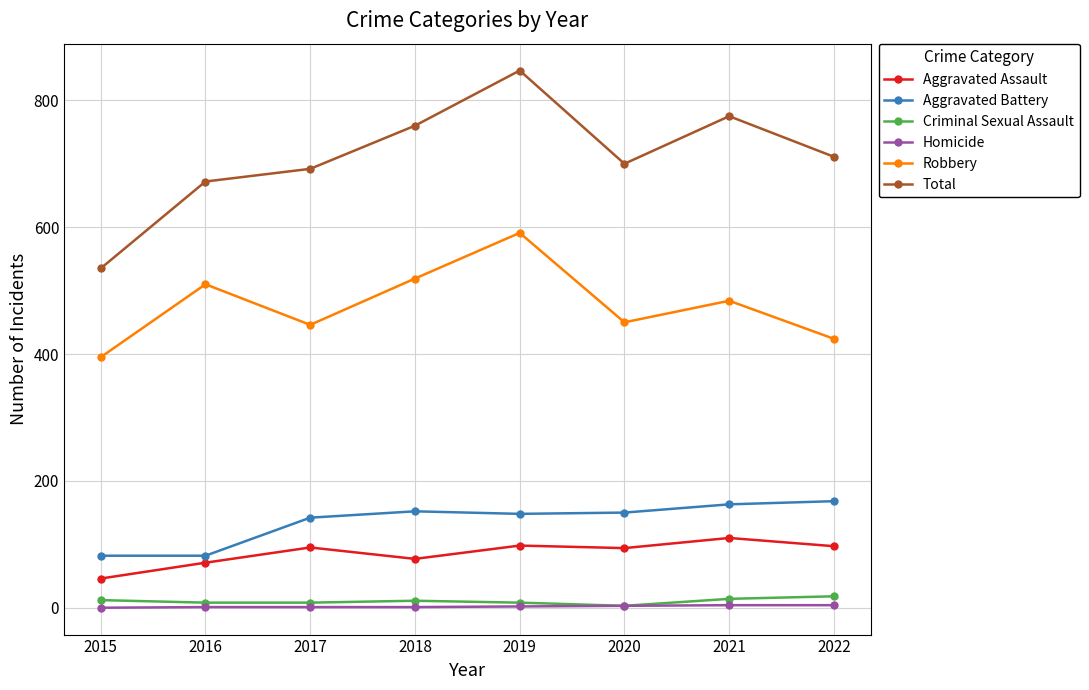

True or false: Aggravated Battery and Robbery cross at least once.

False